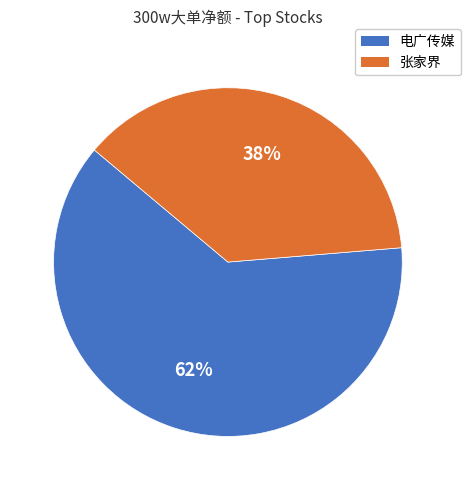

Which slice is the largest?

电广传媒